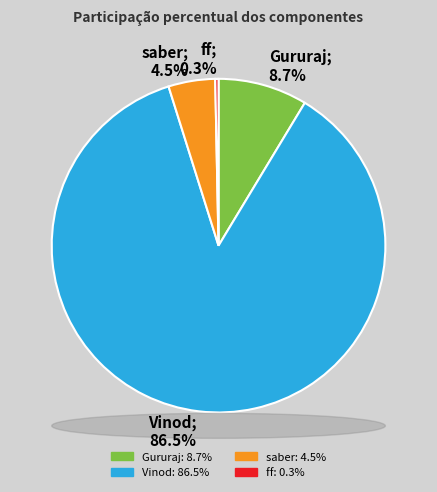

What is the largest slice in the pie chart?

Vinod